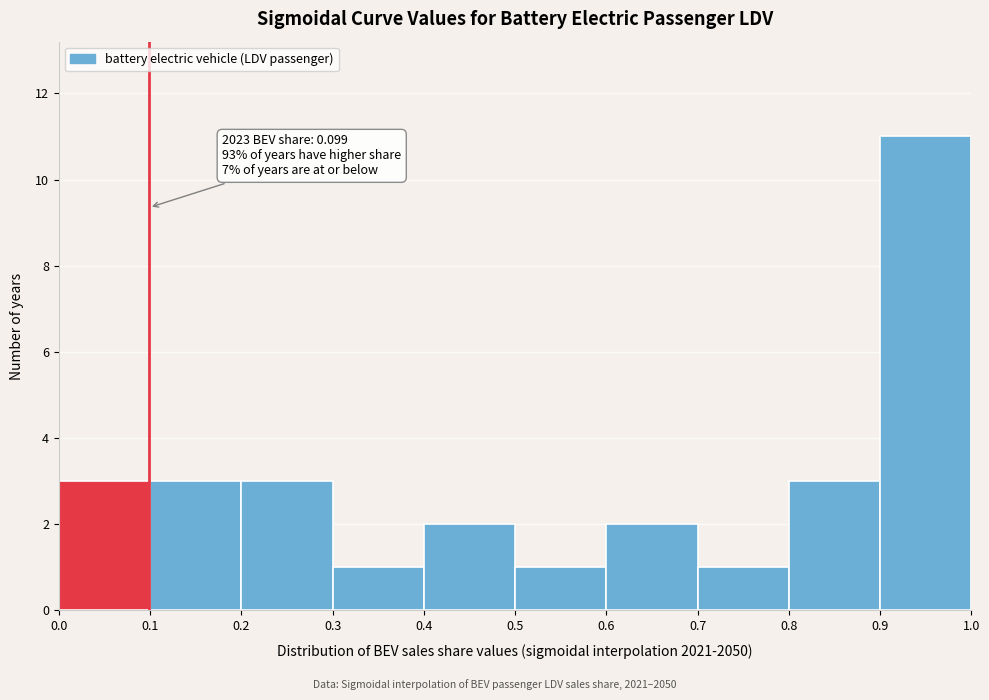

Over which range of the x-axis is the bar tallest?

0.9 to 1.0